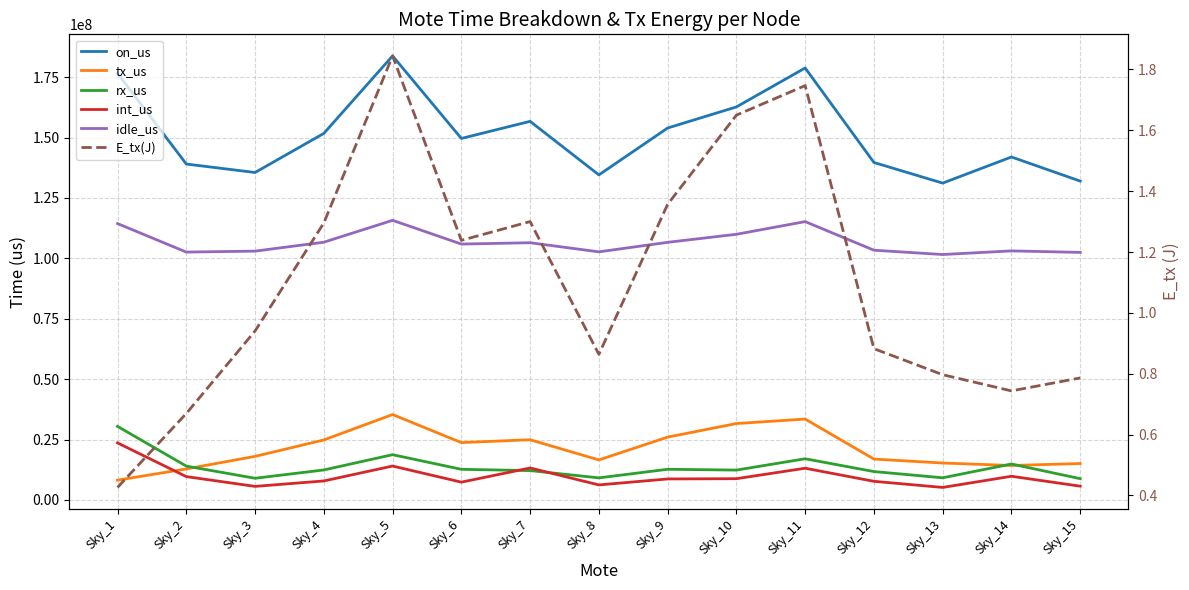

What is the total value across all series at Sky_12?

279380084.9